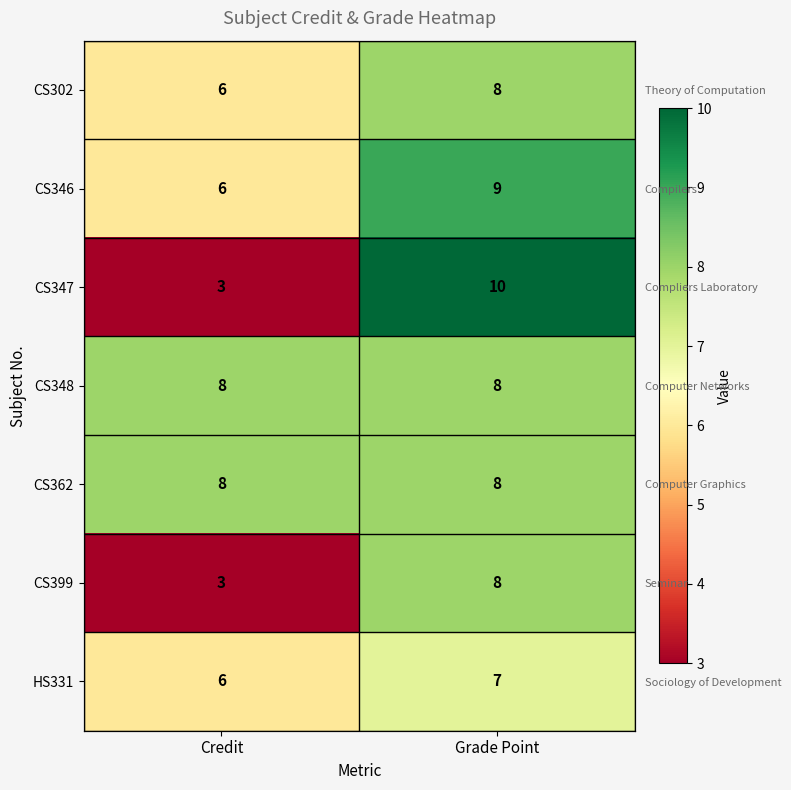

Is it true that CS302 equals 9 at Credit?

False